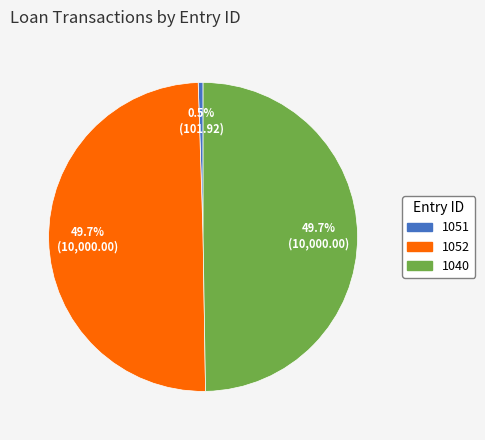

What is the smallest slice in the pie chart?

1051